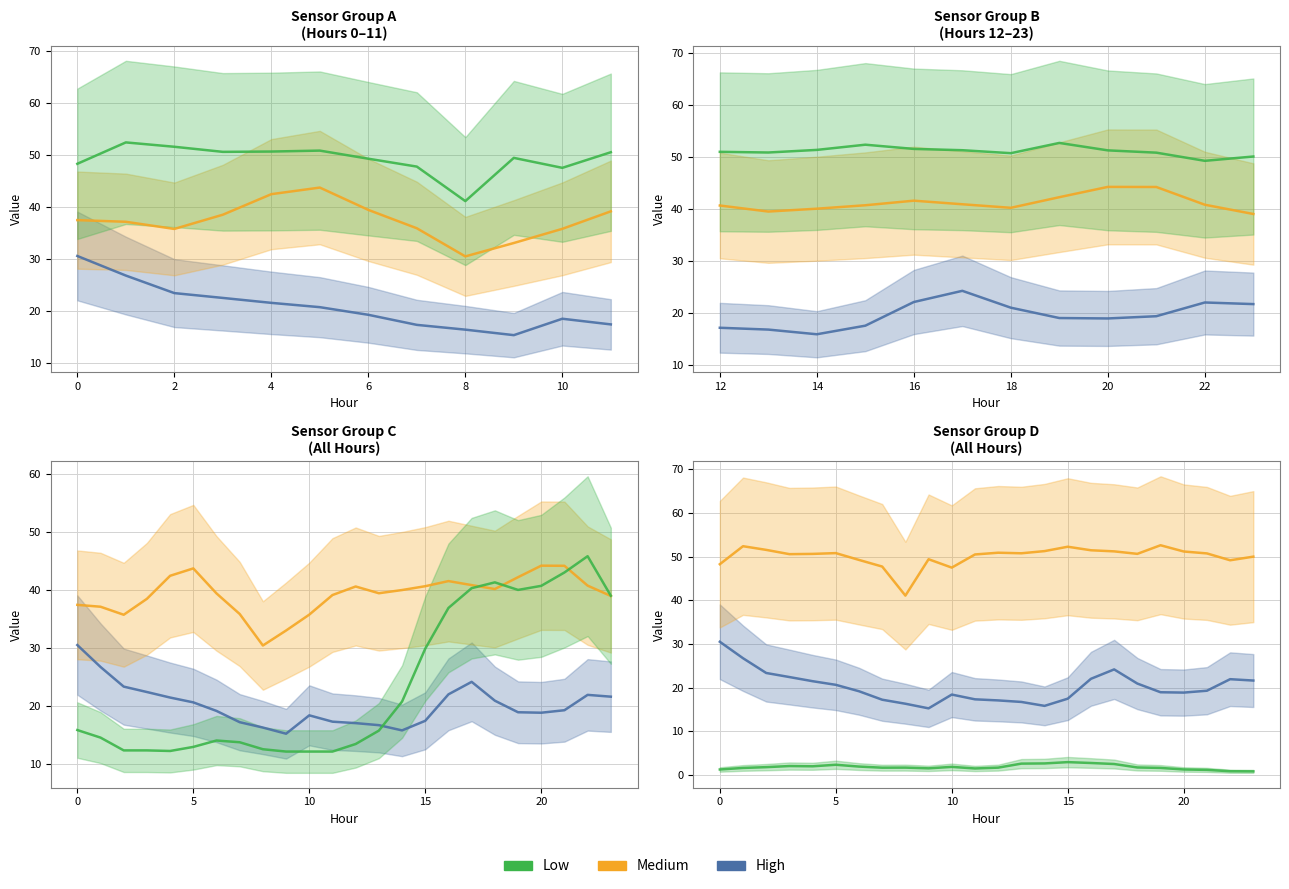

What is the total value across all series at 22?

72.0